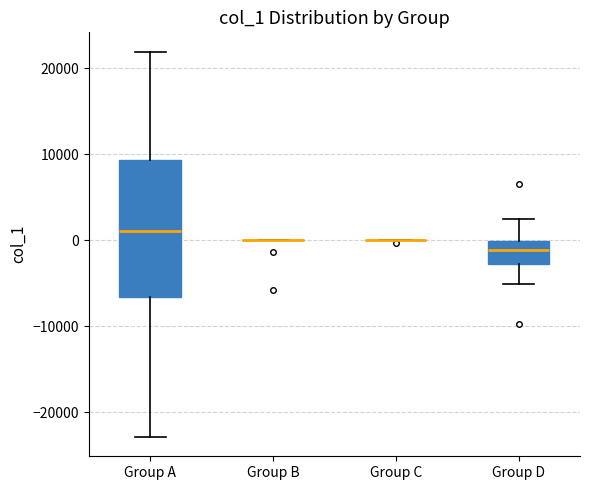

Reading left to right, transcribe this box plot: for each box, give where its median line is, the range the box spans, and where its two whiskers end, as read against the y-axis. The values are not printed on the chart, so give them approximately, as read against the axis.

Group A: median 1000, box -7000 to 9000, whiskers -23000 to 22000
Group B: box collapsed to a line at 0, whiskers 0 to 0
Group C: box collapsed to a line at 0, whiskers 0 to 0
Group D: median -1000, box -3000 to 0, whiskers -5000 to 2000